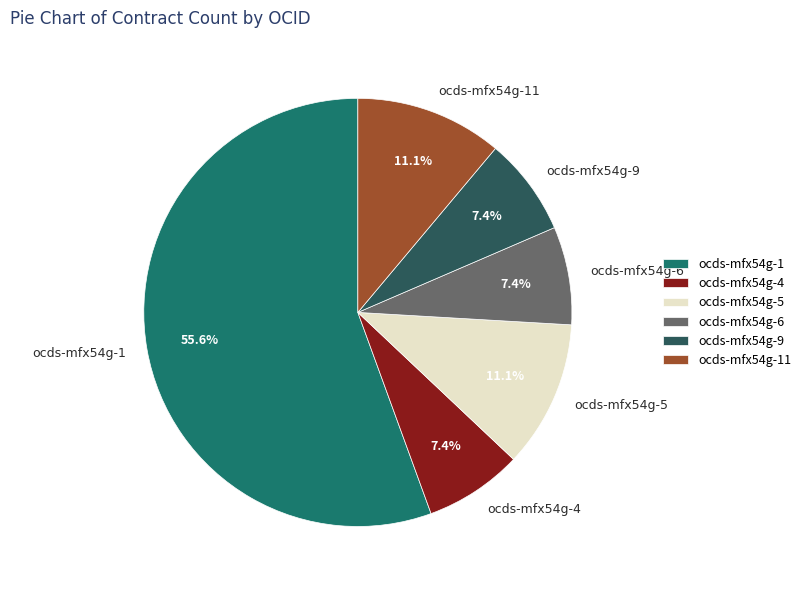

What percentage is the ocds-mfx54g-4 slice, to the nearest percent?

7%